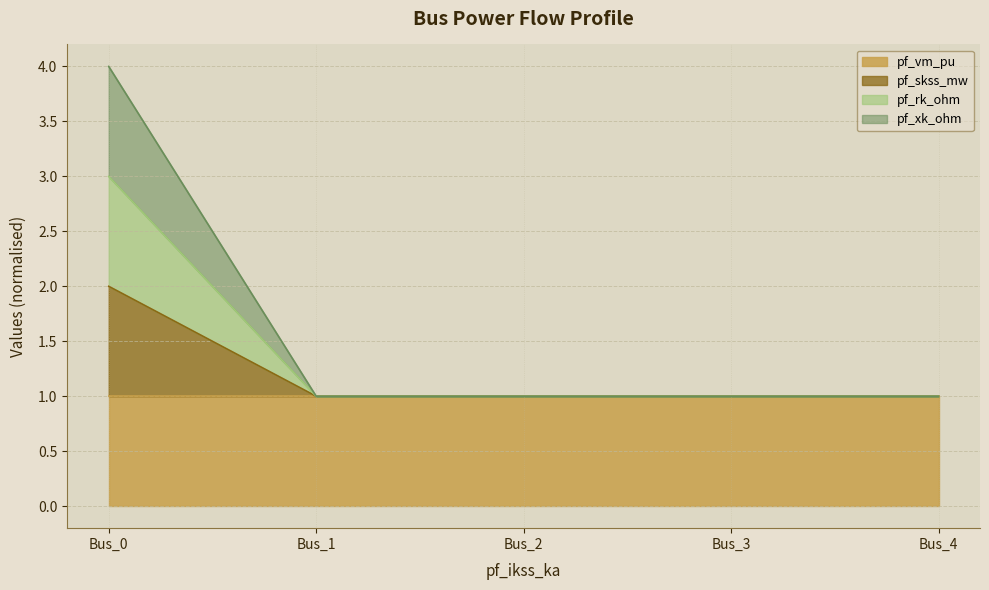

Which series has the largest range (max minus min)?

pf_skss_mw